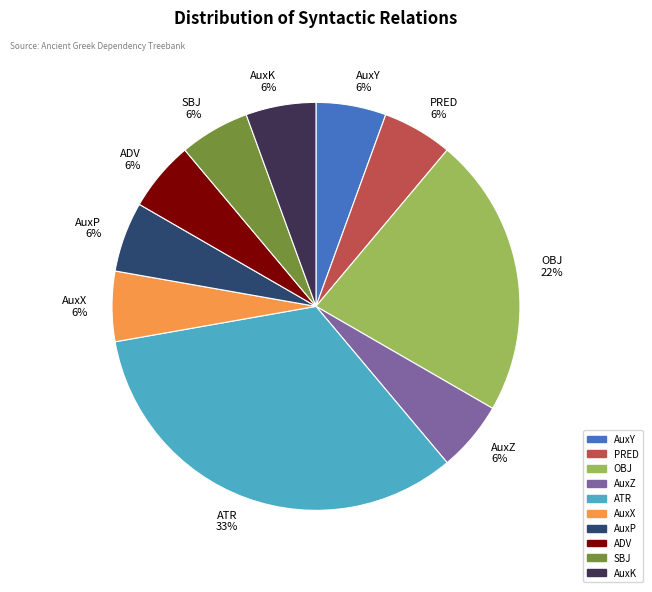

Is there any slice that represents more than half of the pie?

No